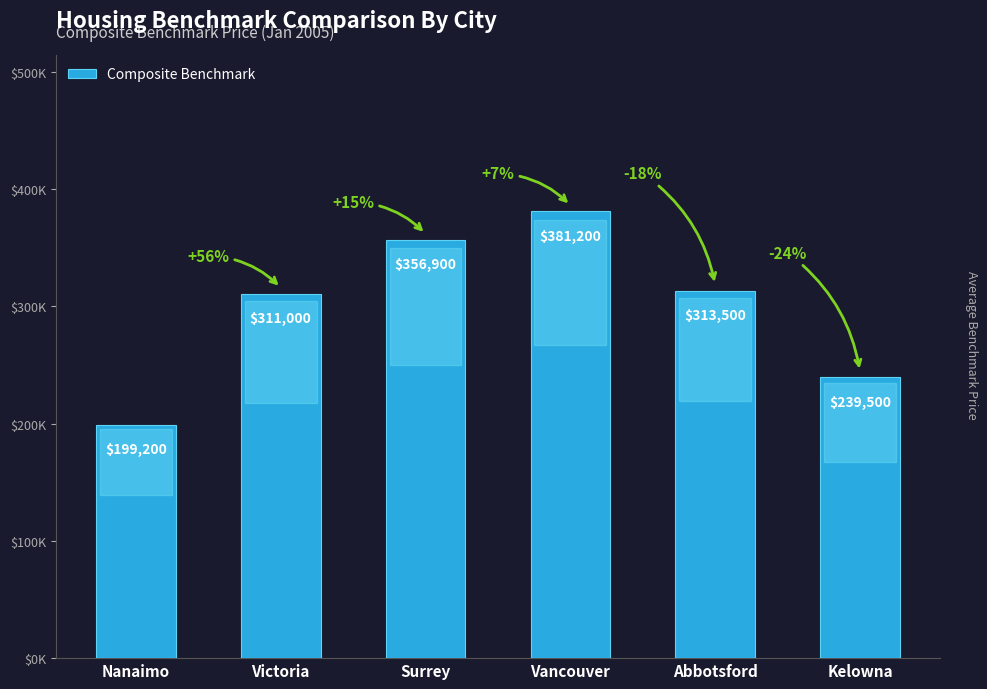

At which category does the chart reach its peak across all series?

Vancouver